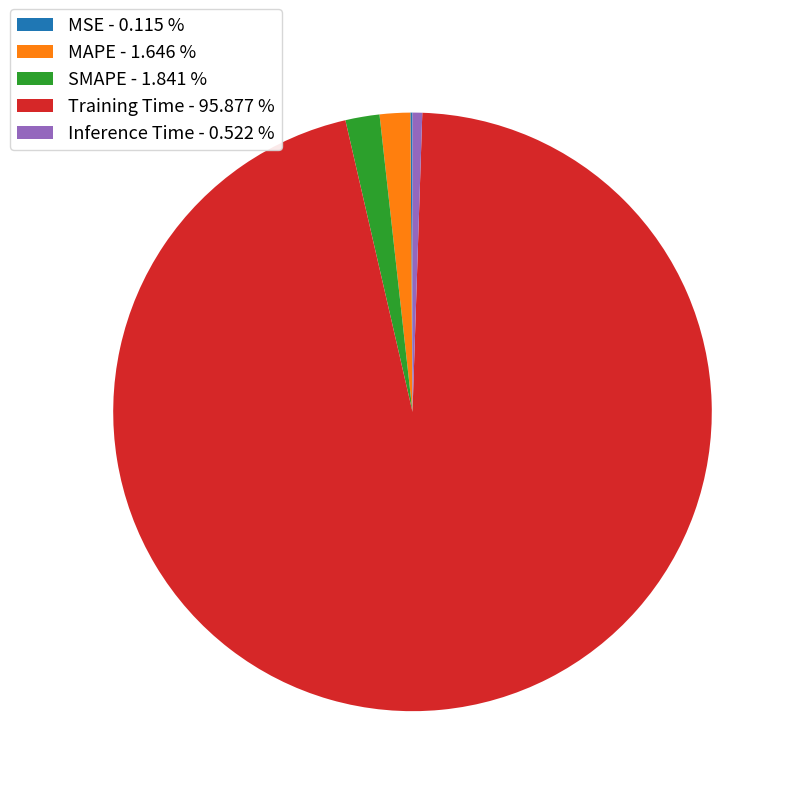

Do Inference Time - 0.522 % and MAPE - 1.646 % together represent more than half of the pie?

No